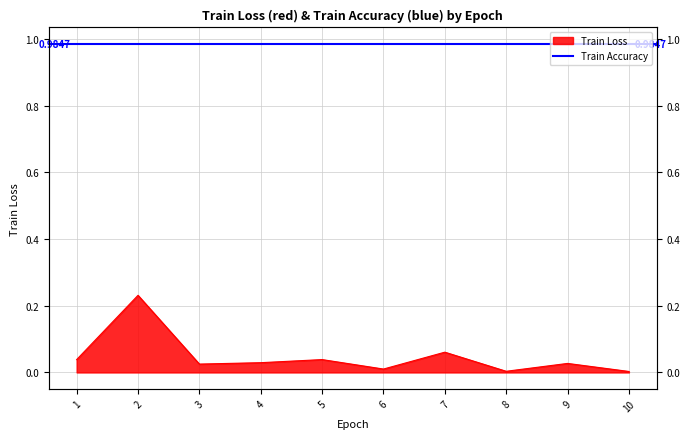

Read the value at 7.

0.1